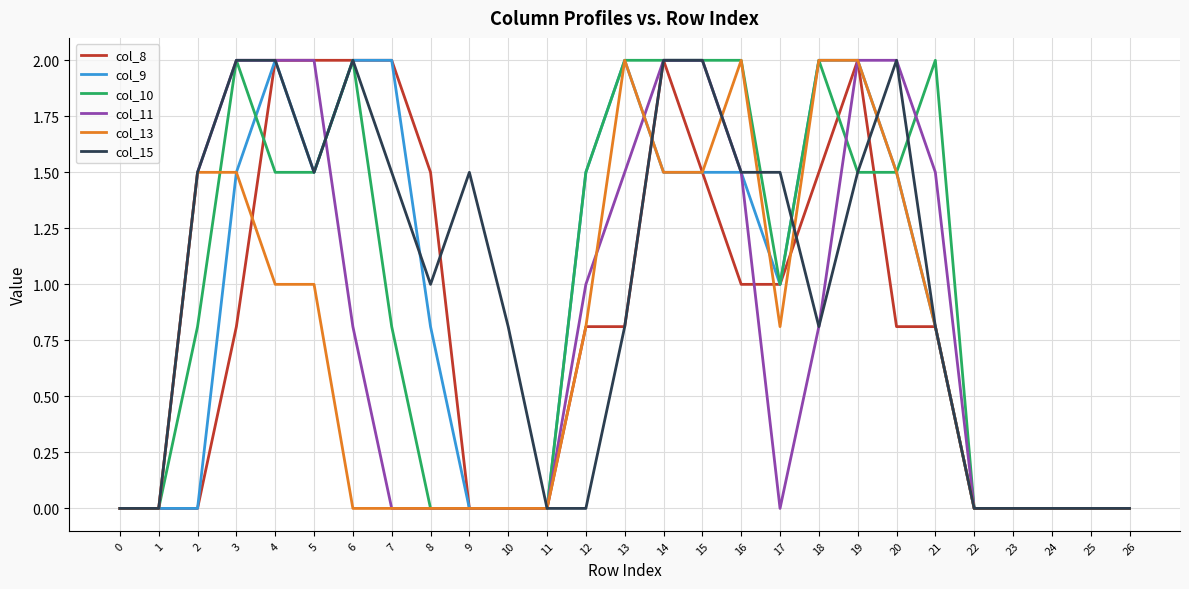

What are all the series names shown in the legend?

col_8, col_9, col_10, col_11, col_13, col_15